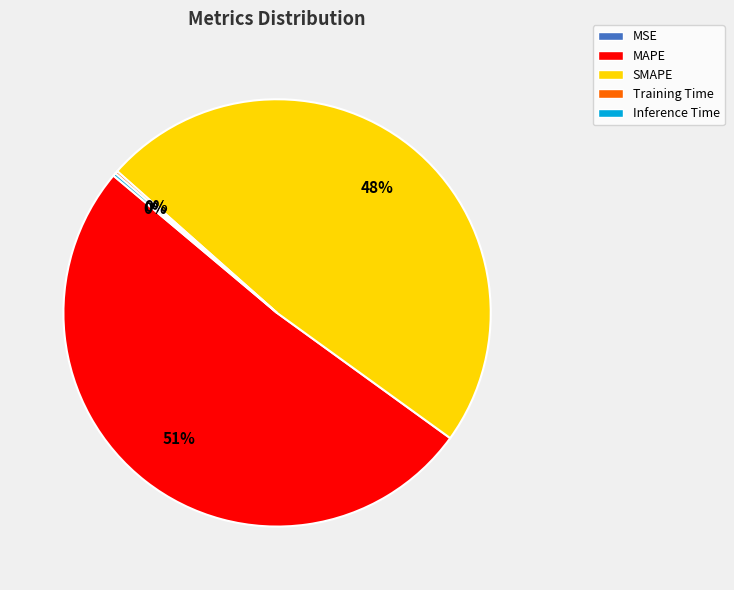

True or false: SMAPE accounts for 55% of the total.

False